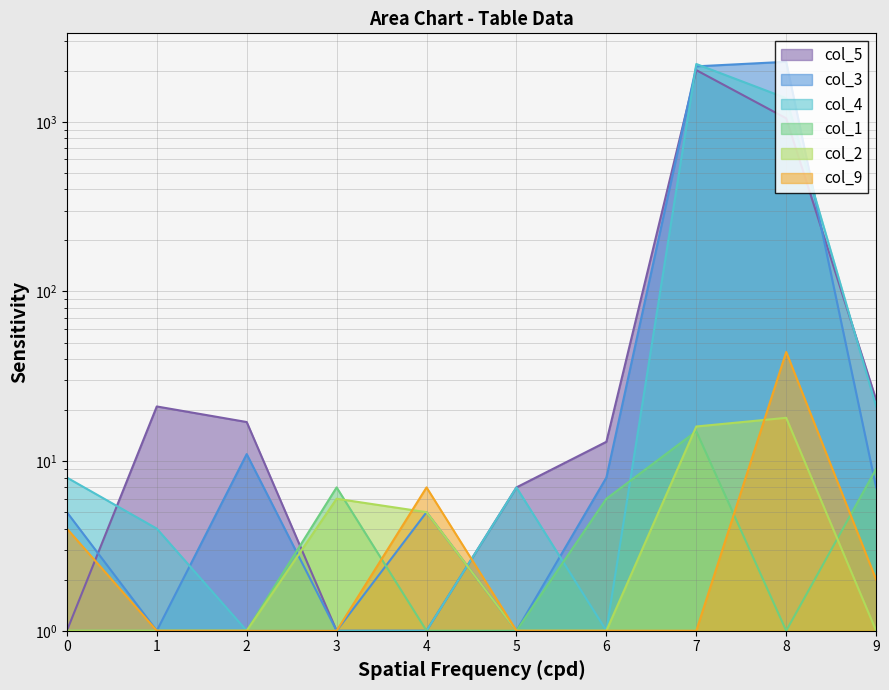

Where do col_2 and col_9 first cross each other?

3 and 4